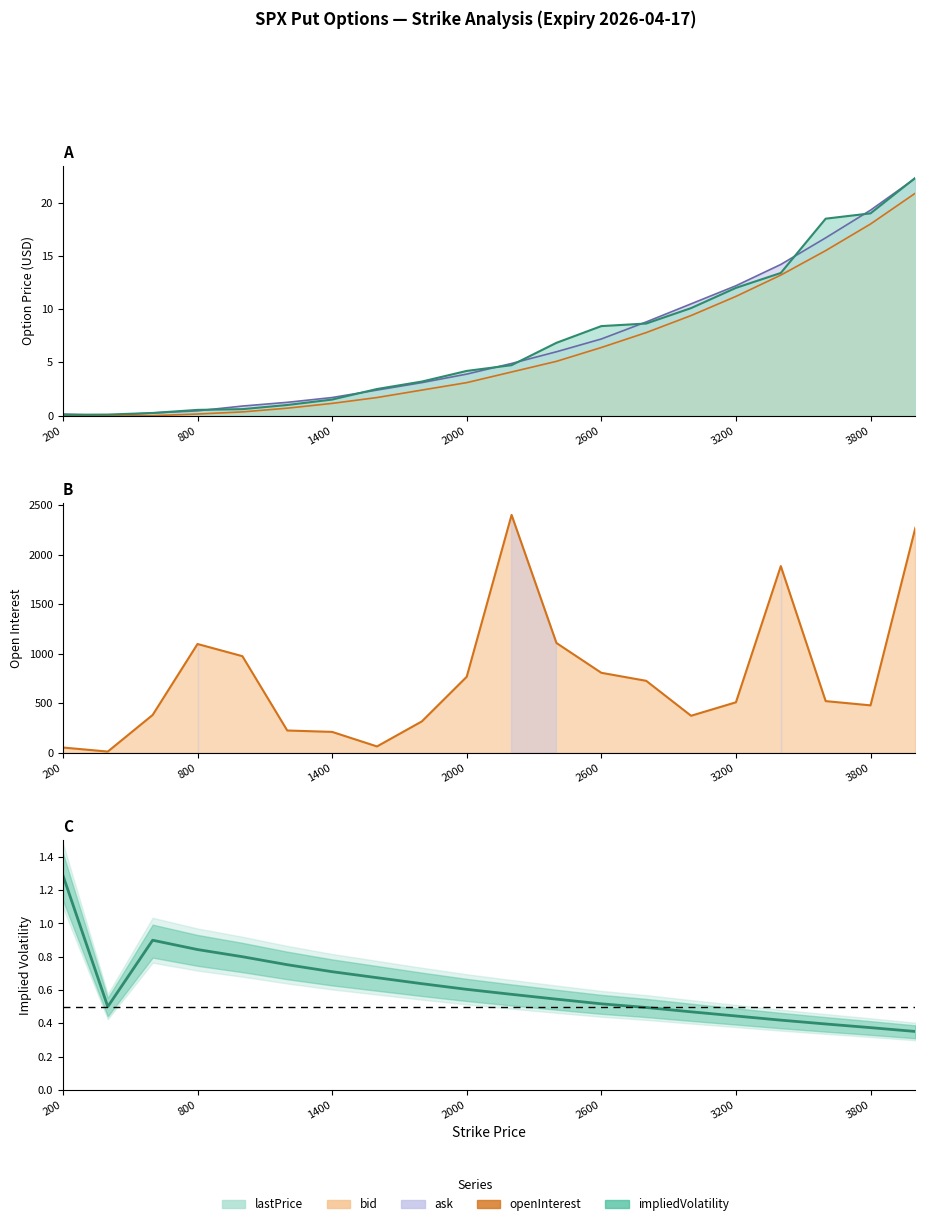

Does the chart display data point markers on the line(s)?

No